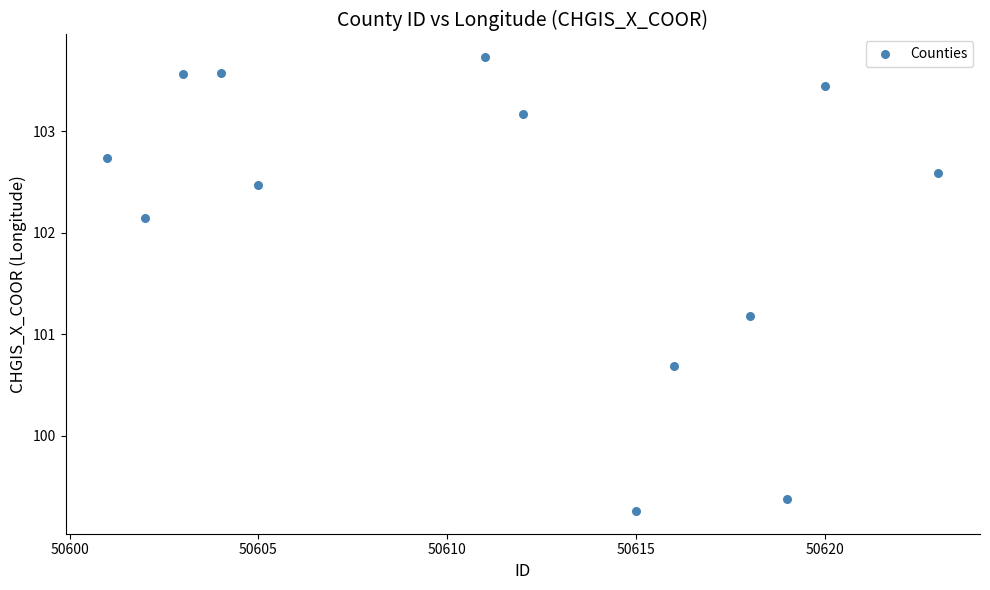

What is the range of Y values (max minus min)?

4.5